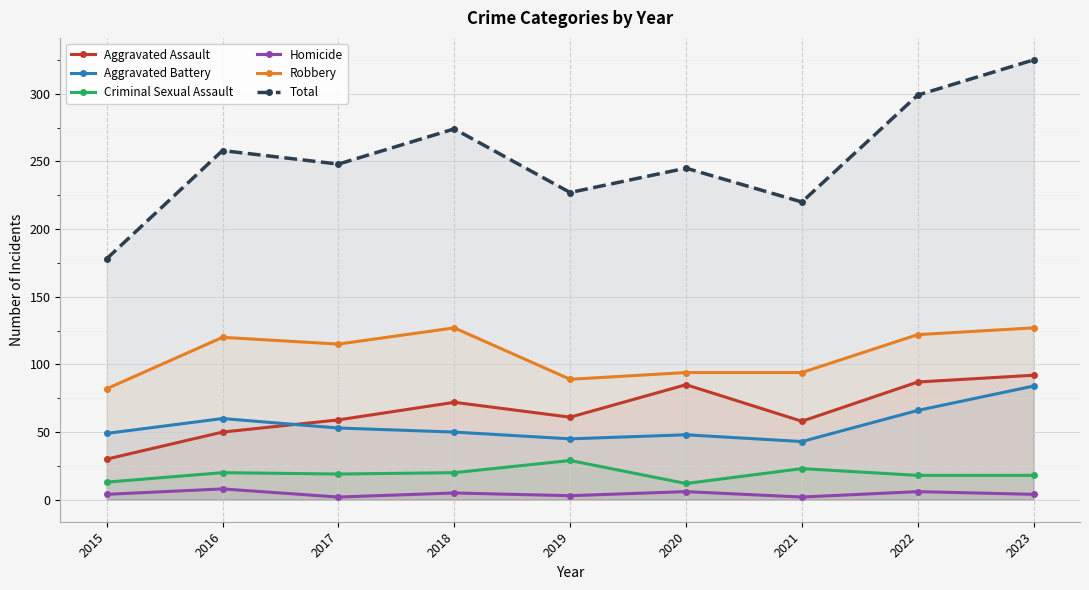

Is this an area chart (filled region under the line)?

No